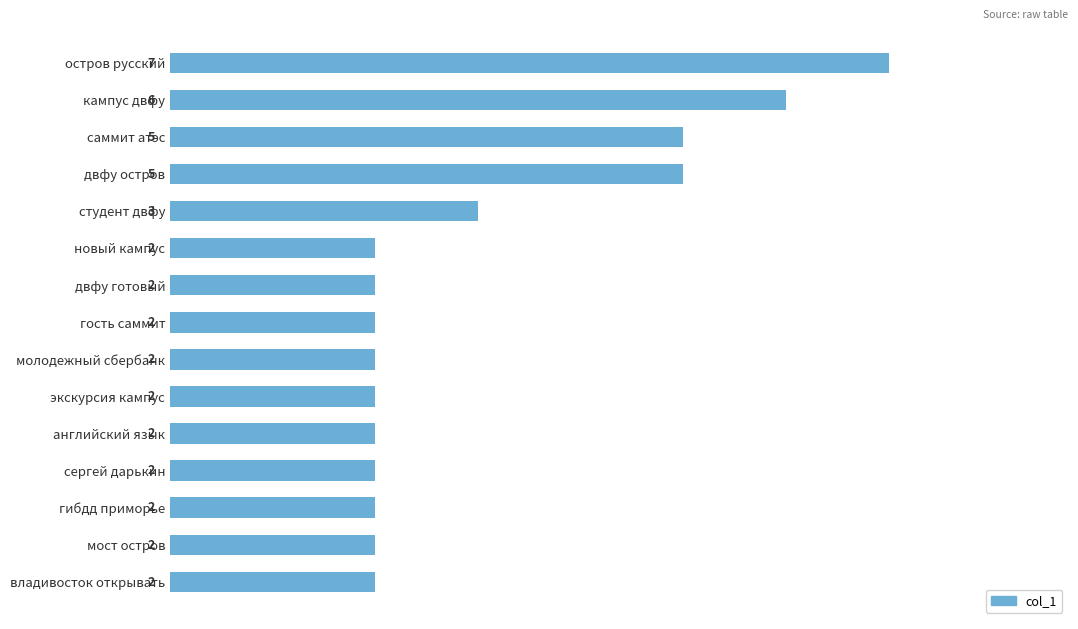

How many values are between 2 and 5?

13